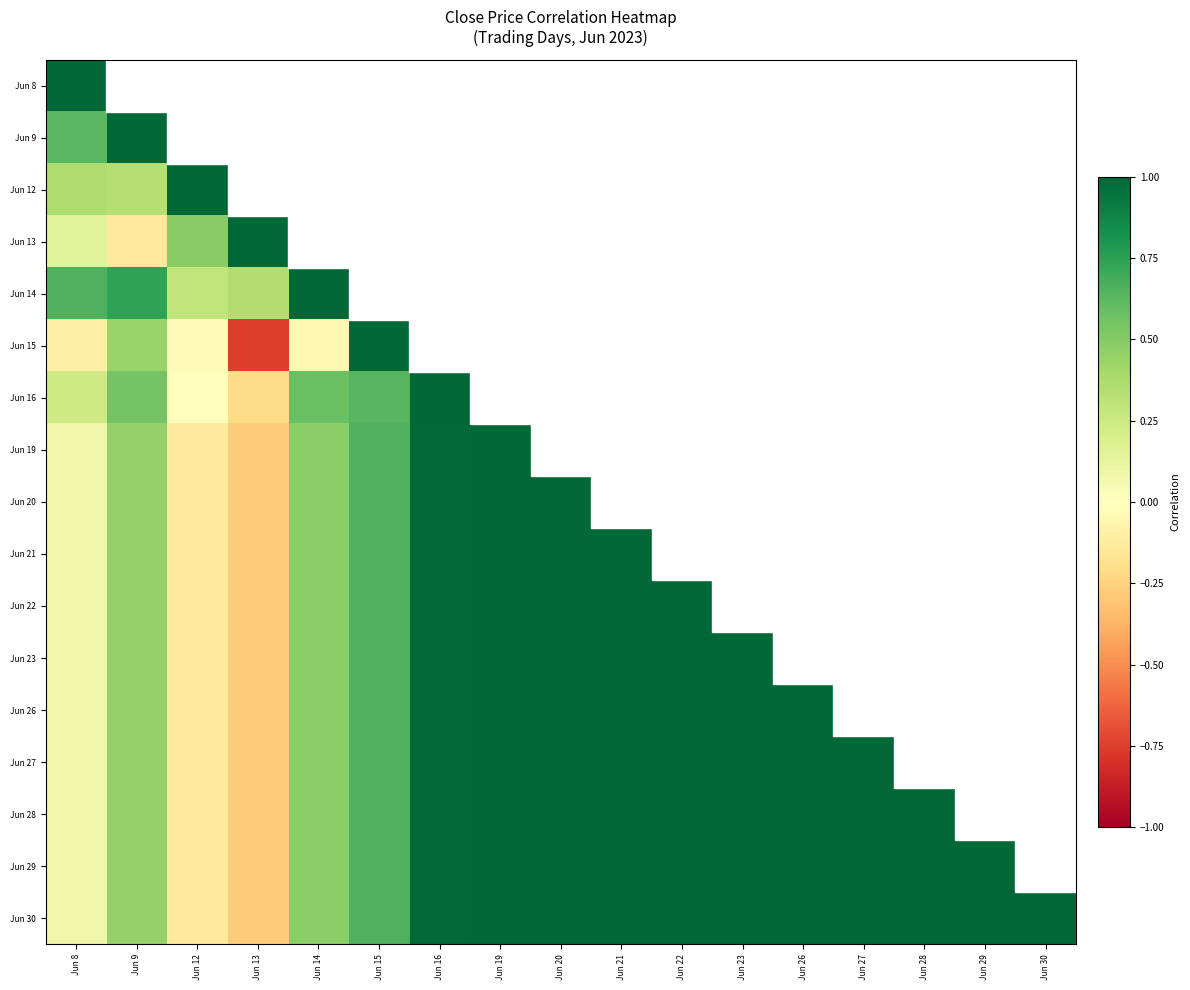

Reading left to right, what are all the values shown in this chart?

Jun 8: Jun 8=1.0	Jun 9=0.6	Jun 12=0.4	Jun 13=0.2	Jun 14=0.7	Jun 15=-0.1	Jun 16=0.2	Jun 19=0.1	Jun 20=0.1	Jun 21=0.1	Jun 22=0.1	Jun 23=0.1	Jun 26=0.1	Jun 27=0.1	Jun 28=0.1	Jun 29=0.1	Jun 30=0.1
Jun 9: Jun 8=0.6	Jun 9=1.0	Jun 12=0.3	Jun 13=-0.1	Jun 14=0.7	Jun 15=0.4	Jun 16=0.6	Jun 19=0.4	Jun 20=0.4	Jun 21=0.4	Jun 22=0.4	Jun 23=0.4	Jun 26=0.4	Jun 27=0.4	Jun 28=0.4	Jun 29=0.4	Jun 30=0.4
Jun 12: Jun 8=0.4	Jun 9=0.3	Jun 12=1.0	Jun 13=0.5	Jun 14=0.3	Jun 15=-0.0	Jun 16=-0.0	Jun 19=-0.1	Jun 20=-0.1	Jun 21=-0.1	Jun 22=-0.1	Jun 23=-0.1	Jun 26=-0.1	Jun 27=-0.1	Jun 28=-0.1	Jun 29=-0.1	Jun 30=-0.1
Jun 13: Jun 8=0.2	Jun 9=-0.1	Jun 12=0.5	Jun 13=1.0	Jun 14=0.4	Jun 15=-0.8	Jun 16=-0.2	Jun 19=-0.3	Jun 20=-0.3	Jun 21=-0.3	Jun 22=-0.3	Jun 23=-0.3	Jun 26=-0.3	Jun 27=-0.3	Jun 28=-0.3	Jun 29=-0.3	Jun 30=-0.3
Jun 14: Jun 8=0.7	Jun 9=0.7	Jun 12=0.3	Jun 13=0.4	Jun 14=1.0	Jun 15=-0.0	Jun 16=0.6	Jun 19=0.5	Jun 20=0.5	Jun 21=0.5	Jun 22=0.5	Jun 23=0.5	Jun 26=0.5	Jun 27=0.5	Jun 28=0.5	Jun 29=0.5	Jun 30=0.5
Jun 15: Jun 8=-0.1	Jun 9=0.4	Jun 12=-0.0	Jun 13=-0.8	Jun 14=-0.0	Jun 15=1.0	Jun 16=0.6	Jun 19=0.7	Jun 20=0.7	Jun 21=0.7	Jun 22=0.7	Jun 23=0.7	Jun 26=0.7	Jun 27=0.7	Jun 28=0.7	Jun 29=0.7	Jun 30=0.7
Jun 16: Jun 8=0.2	Jun 9=0.6	Jun 12=-0.0	Jun 13=-0.2	Jun 14=0.6	Jun 15=0.6	Jun 16=1.0	Jun 19=1.0	Jun 20=1.0	Jun 21=1.0	Jun 22=1.0	Jun 23=1.0	Jun 26=1.0	Jun 27=1.0	Jun 28=1.0	Jun 29=1.0	Jun 30=1.0
Jun 19: Jun 8=0.1	Jun 9=0.4	Jun 12=-0.1	Jun 13=-0.3	Jun 14=0.5	Jun 15=0.7	Jun 16=1.0	Jun 19=1.0	Jun 20=1.0	Jun 21=1.0	Jun 22=1.0	Jun 23=1.0	Jun 26=1.0	Jun 27=1.0	Jun 28=1.0	Jun 29=1.0	Jun 30=1.0
Jun 20: Jun 8=0.1	Jun 9=0.4	Jun 12=-0.1	Jun 13=-0.3	Jun 14=0.5	Jun 15=0.7	Jun 16=1.0	Jun 19=1.0	Jun 20=1.0	Jun 21=1.0	Jun 22=1.0	Jun 23=1.0	Jun 26=1.0	Jun 27=1.0	Jun 28=1.0	Jun 29=1.0	Jun 30=1.0
Jun 21: Jun 8=0.1	Jun 9=0.4	Jun 12=-0.1	Jun 13=-0.3	Jun 14=0.5	Jun 15=0.7	Jun 16=1.0	Jun 19=1.0	Jun 20=1.0	Jun 21=1.0	Jun 22=1.0	Jun 23=1.0	Jun 26=1.0	Jun 27=1.0	Jun 28=1.0	Jun 29=1.0	Jun 30=1.0
Jun 22: Jun 8=0.1	Jun 9=0.4	Jun 12=-0.1	Jun 13=-0.3	Jun 14=0.5	Jun 15=0.7	Jun 16=1.0	Jun 19=1.0	Jun 20=1.0	Jun 21=1.0	Jun 22=1.0	Jun 23=1.0	Jun 26=1.0	Jun 27=1.0	Jun 28=1.0	Jun 29=1.0	Jun 30=1.0
Jun 23: Jun 8=0.1	Jun 9=0.4	Jun 12=-0.1	Jun 13=-0.3	Jun 14=0.5	Jun 15=0.7	Jun 16=1.0	Jun 19=1.0	Jun 20=1.0	Jun 21=1.0	Jun 22=1.0	Jun 23=1.0	Jun 26=1.0	Jun 27=1.0	Jun 28=1.0	Jun 29=1.0	Jun 30=1.0
Jun 26: Jun 8=0.1	Jun 9=0.4	Jun 12=-0.1	Jun 13=-0.3	Jun 14=0.5	Jun 15=0.7	Jun 16=1.0	Jun 19=1.0	Jun 20=1.0	Jun 21=1.0	Jun 22=1.0	Jun 23=1.0	Jun 26=1.0	Jun 27=1.0	Jun 28=1.0	Jun 29=1.0	Jun 30=1.0
Jun 27: Jun 8=0.1	Jun 9=0.4	Jun 12=-0.1	Jun 13=-0.3	Jun 14=0.5	Jun 15=0.7	Jun 16=1.0	Jun 19=1.0	Jun 20=1.0	Jun 21=1.0	Jun 22=1.0	Jun 23=1.0	Jun 26=1.0	Jun 27=1.0	Jun 28=1.0	Jun 29=1.0	Jun 30=1.0
Jun 28: Jun 8=0.1	Jun 9=0.4	Jun 12=-0.1	Jun 13=-0.3	Jun 14=0.5	Jun 15=0.7	Jun 16=1.0	Jun 19=1.0	Jun 20=1.0	Jun 21=1.0	Jun 22=1.0	Jun 23=1.0	Jun 26=1.0	Jun 27=1.0	Jun 28=1.0	Jun 29=1.0	Jun 30=1.0
Jun 29: Jun 8=0.1	Jun 9=0.4	Jun 12=-0.1	Jun 13=-0.3	Jun 14=0.5	Jun 15=0.7	Jun 16=1.0	Jun 19=1.0	Jun 20=1.0	Jun 21=1.0	Jun 22=1.0	Jun 23=1.0	Jun 26=1.0	Jun 27=1.0	Jun 28=1.0	Jun 29=1.0	Jun 30=1.0
Jun 30: Jun 8=0.1	Jun 9=0.4	Jun 12=-0.1	Jun 13=-0.3	Jun 14=0.5	Jun 15=0.7	Jun 16=1.0	Jun 19=1.0	Jun 20=1.0	Jun 21=1.0	Jun 22=1.0	Jun 23=1.0	Jun 26=1.0	Jun 27=1.0	Jun 28=1.0	Jun 29=1.0	Jun 30=1.0